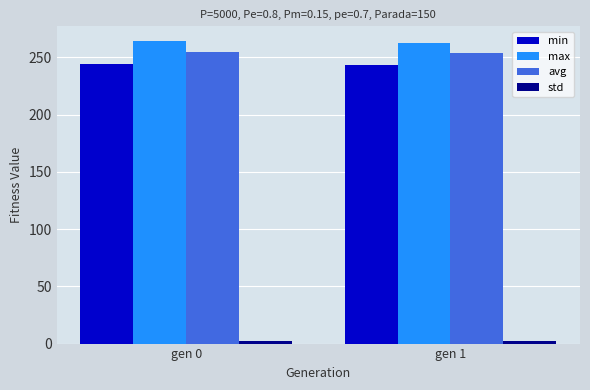

What is the average value of the avg series?

254.2